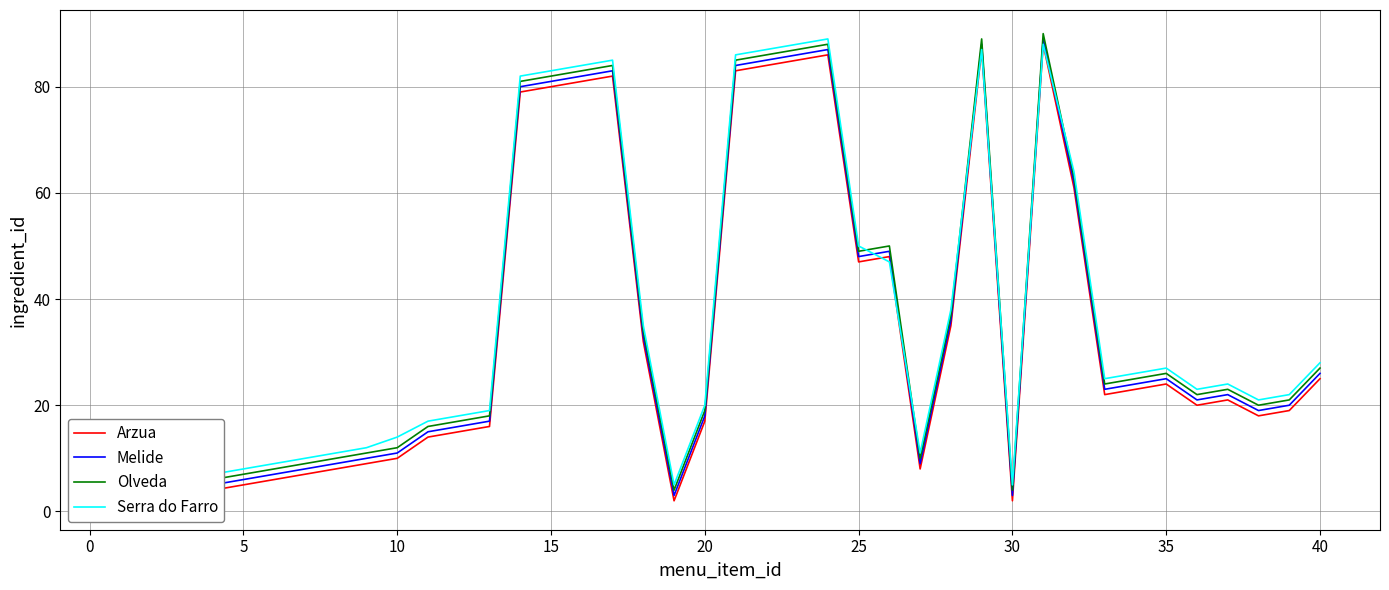

How many lines are shown in the chart?

4